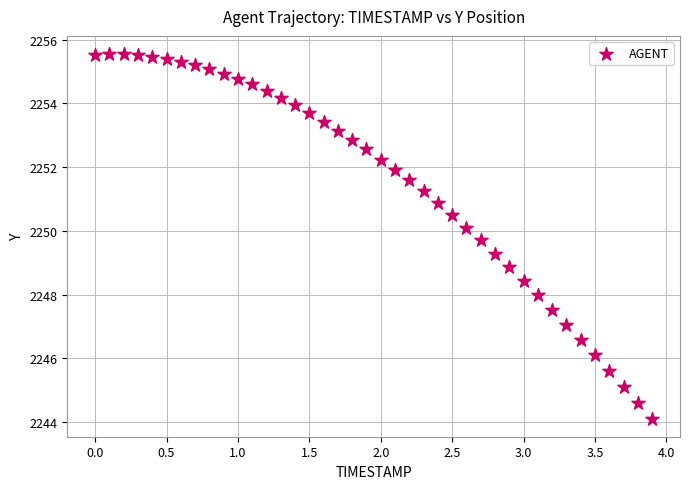

What is the range of X values (max minus min)?

3.9